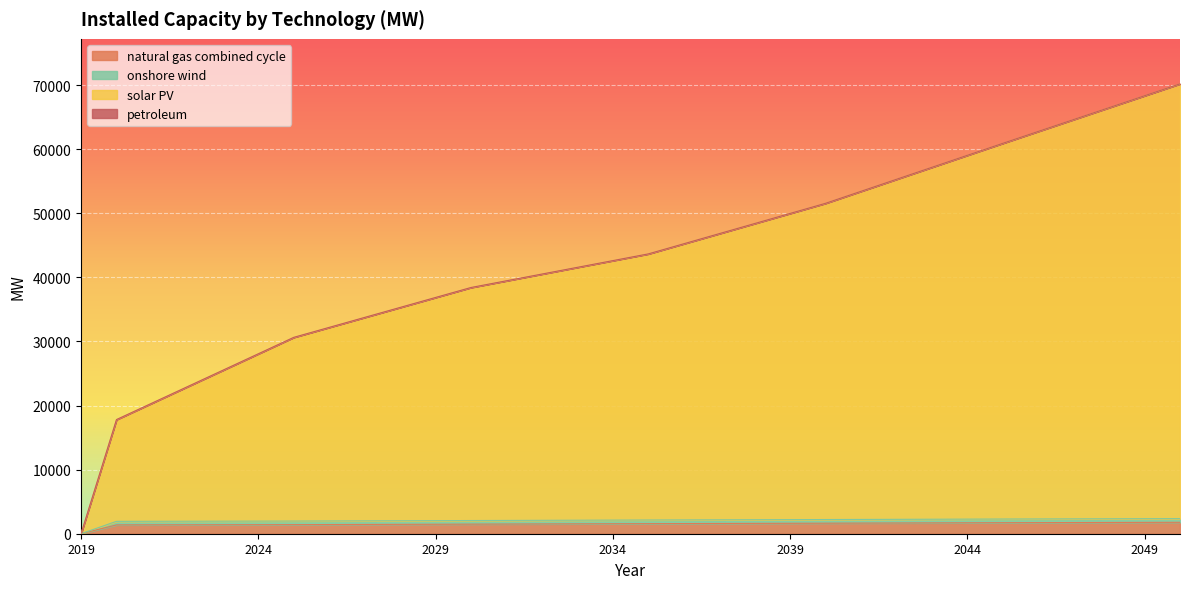

At which label does solar PV first exceed 43639?

2035